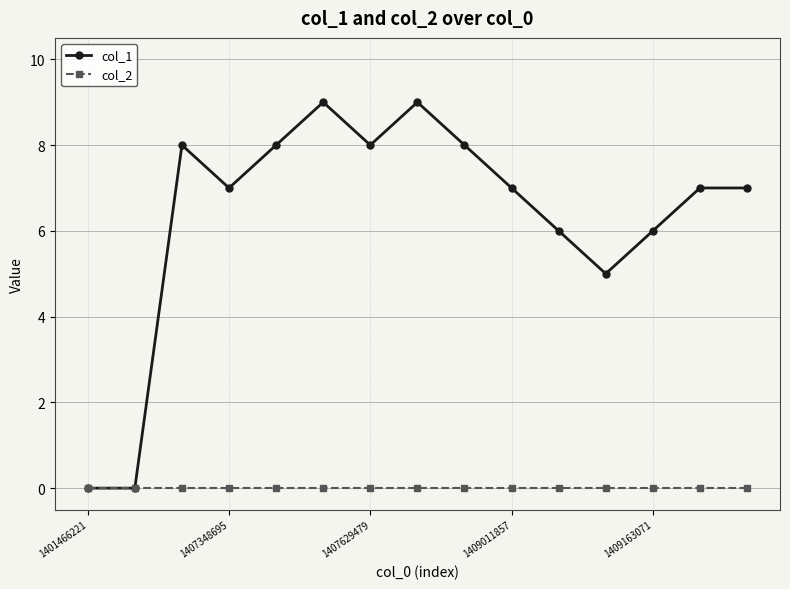

Reading left to right, transcribe all the data shown in this chart.

col_1: 0	0	8	7	8	9	8	9	8	7	6	5	6	7	7
col_2: 0	0	0	0	0	0	0	0	0	0	0	0	0	0	0